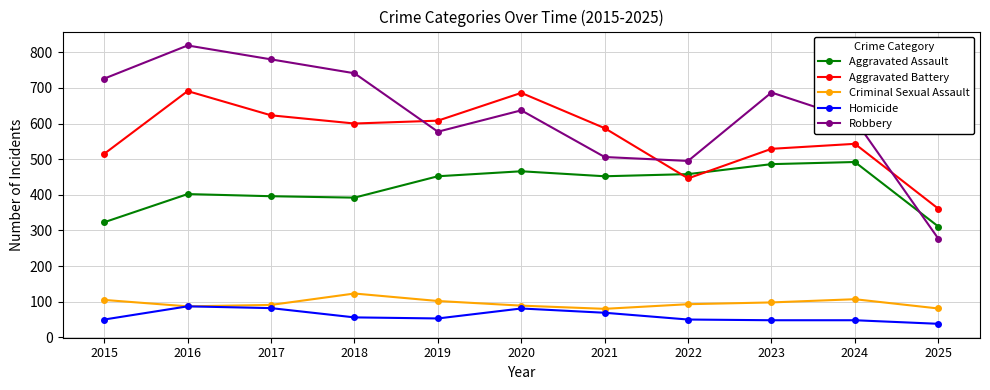

At how many categories does at least one series exceed 404?

10